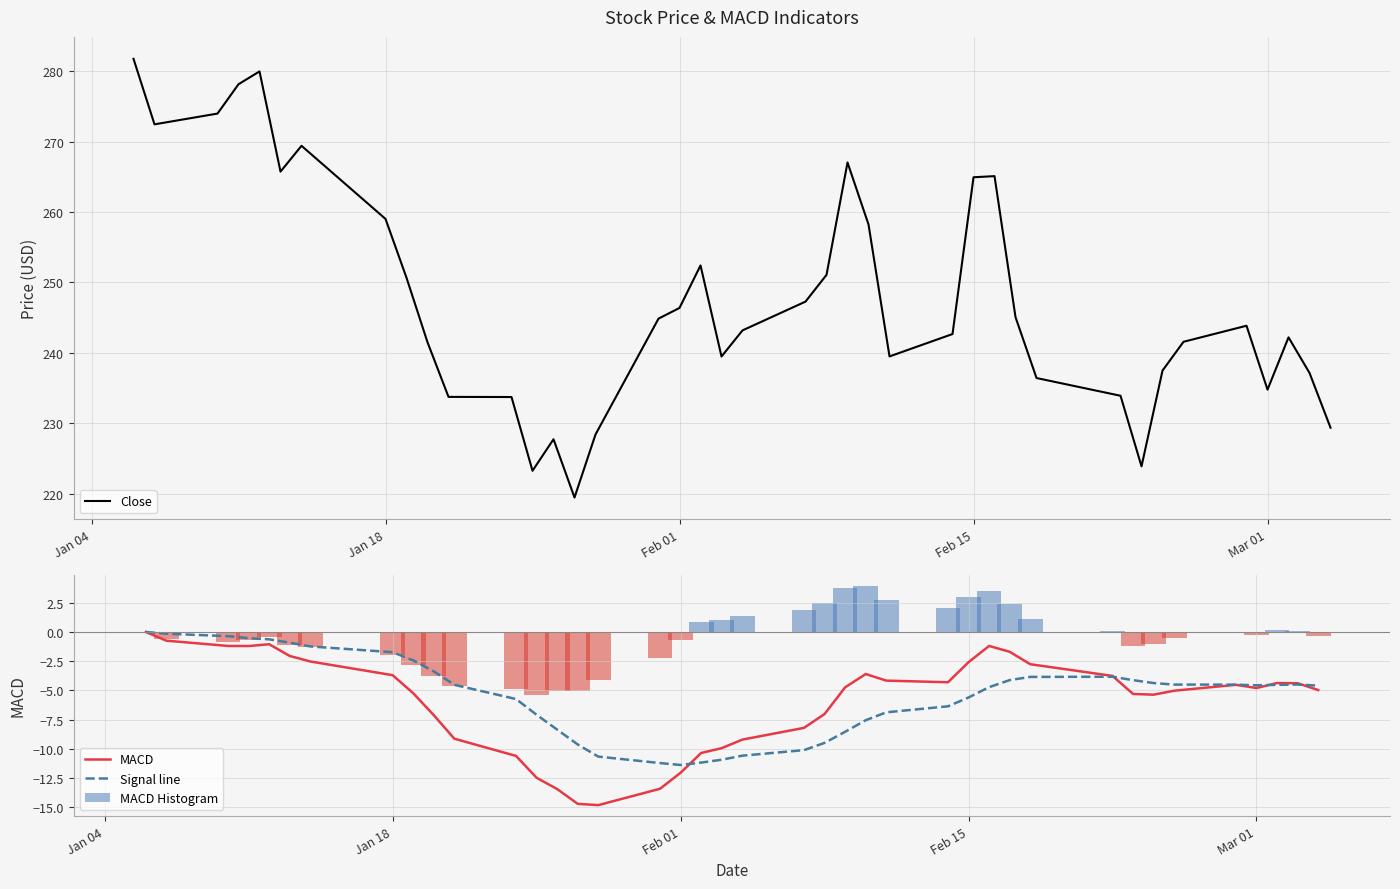

How many distinct data groups are displayed?

4